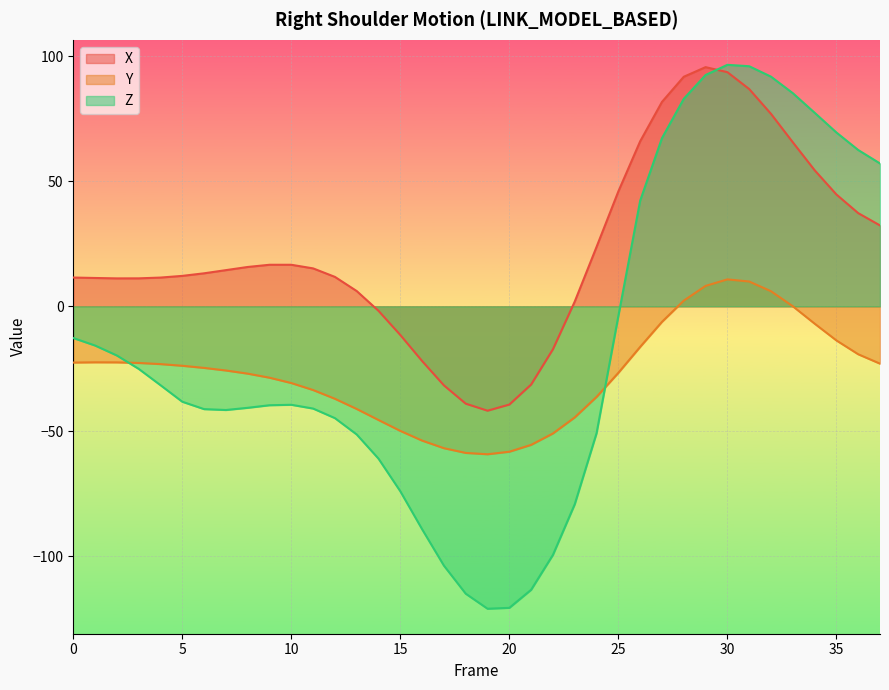

Rank the series by their average value, from highest to lowest.

X, Z, Y